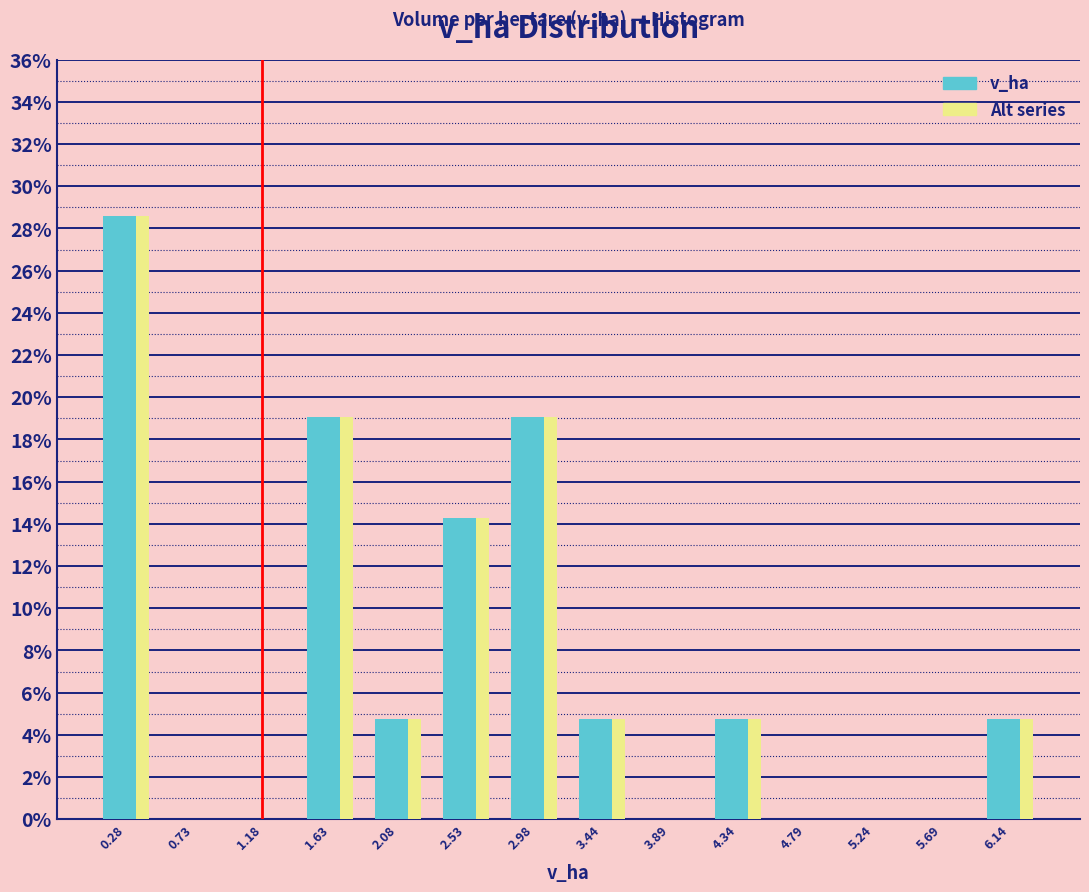

Reading left to right, list every range on the x-axis with the height of the bar of each series over it. Neither the bar edges nor the heights are printed on the chart, so give them approximately, as read against the axes.

0.05 to 0.50: Alt series=28.6	v_ha=28.6
0.50 to 0.95: Alt series=0	v_ha=0
0.95 to 1.40: Alt series=0	v_ha=0
1.40 to 1.85: Alt series=19.0	v_ha=19.0
1.85 to 2.30: Alt series=4.8	v_ha=4.8
2.30 to 2.75: Alt series=14.2	v_ha=14.2
2.75 to 3.20: Alt series=19.0	v_ha=19.0
3.20 to 3.65: Alt series=4.8	v_ha=4.8
3.65 to 4.10: Alt series=0	v_ha=0
4.10 to 4.55: Alt series=4.8	v_ha=4.8
4.55 to 5.00: Alt series=0	v_ha=0
5.00 to 5.45: Alt series=0	v_ha=0
5.45 to 5.90: Alt series=0	v_ha=0
5.90 to 6.35: Alt series=4.8	v_ha=4.8